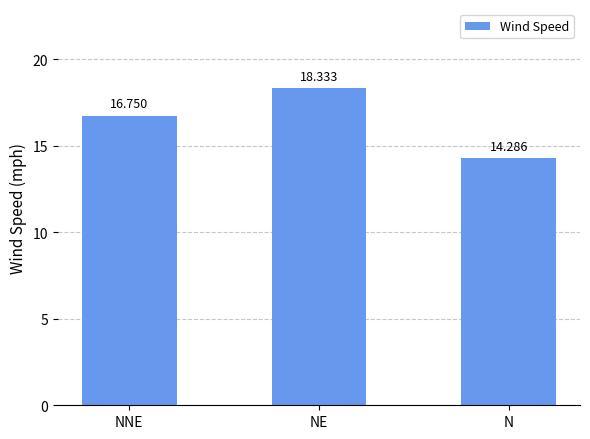

At which label does the data first exceed 16?

NNE